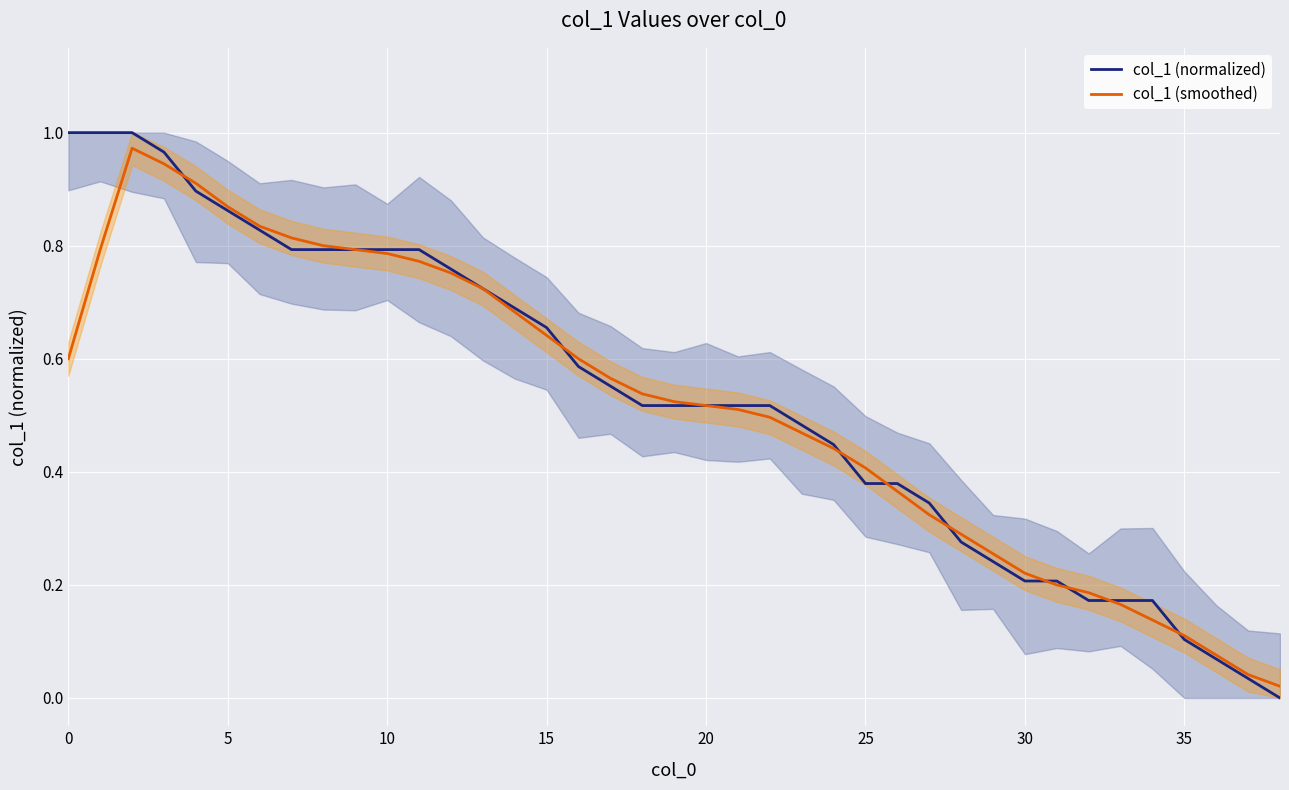

The value of col_1 (smoothed) at 0 is 0.3. True or false?

False